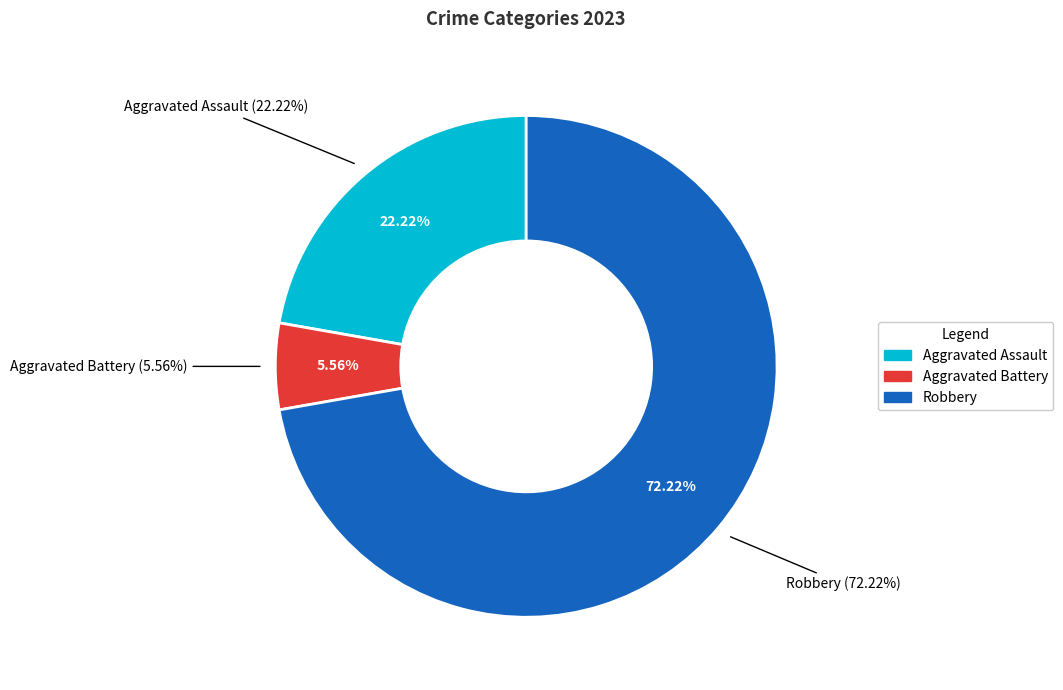

Which slice is the largest?

Robbery